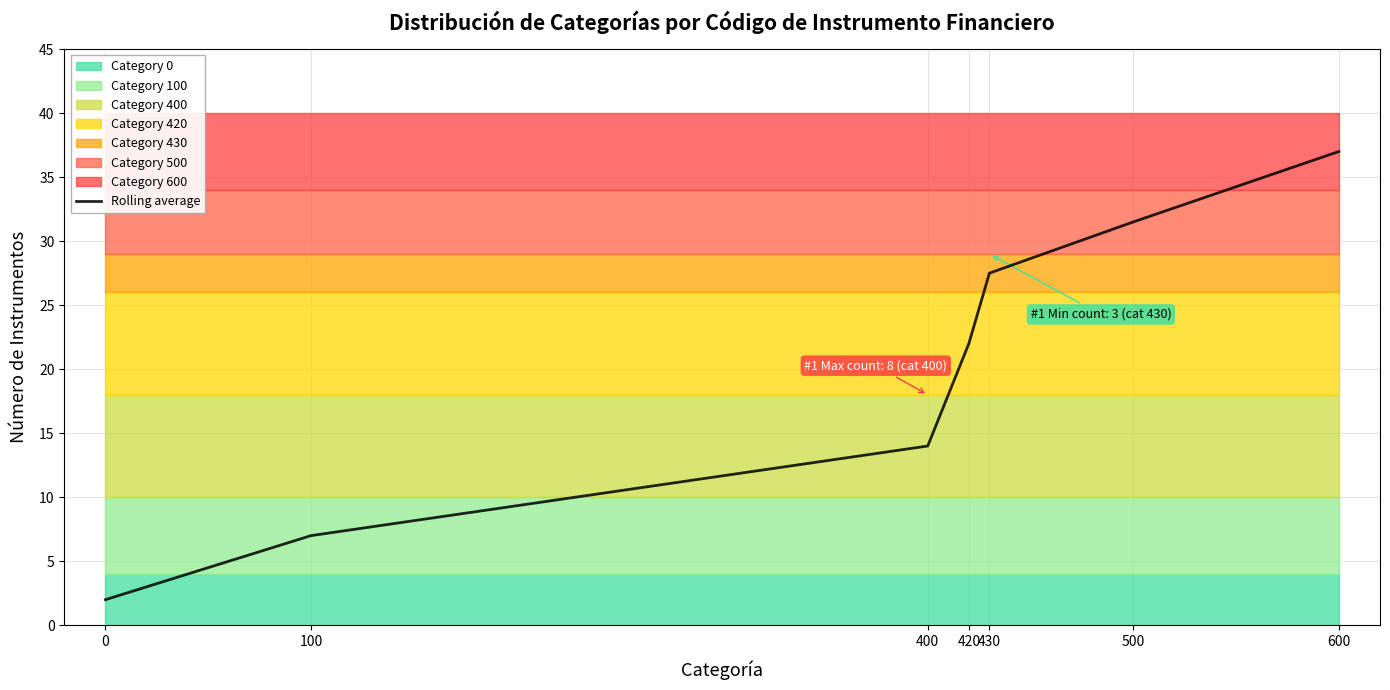

Where does the data first go above 22?

430